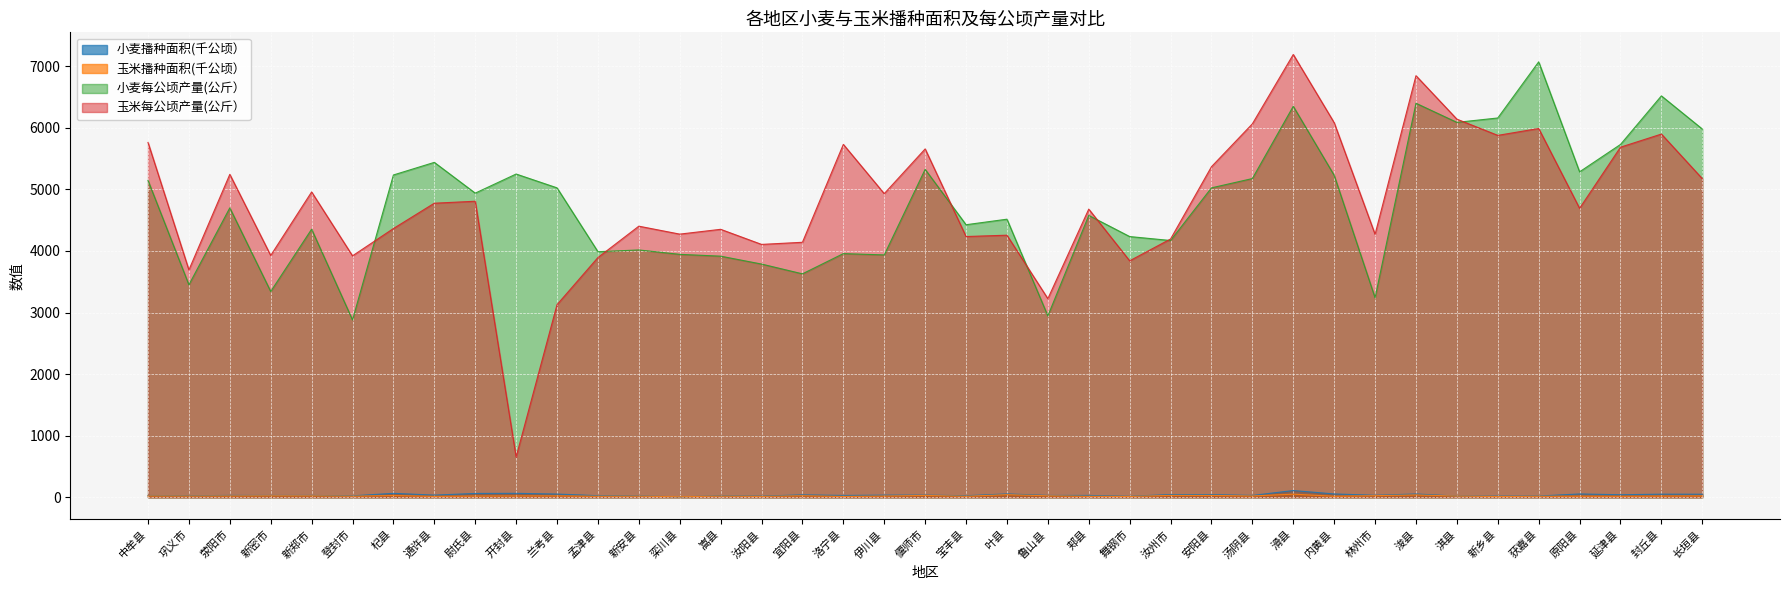

How many intersections are there between 小麦播种面积(千公顷） and 玉米播种面积(千公顷）?

2